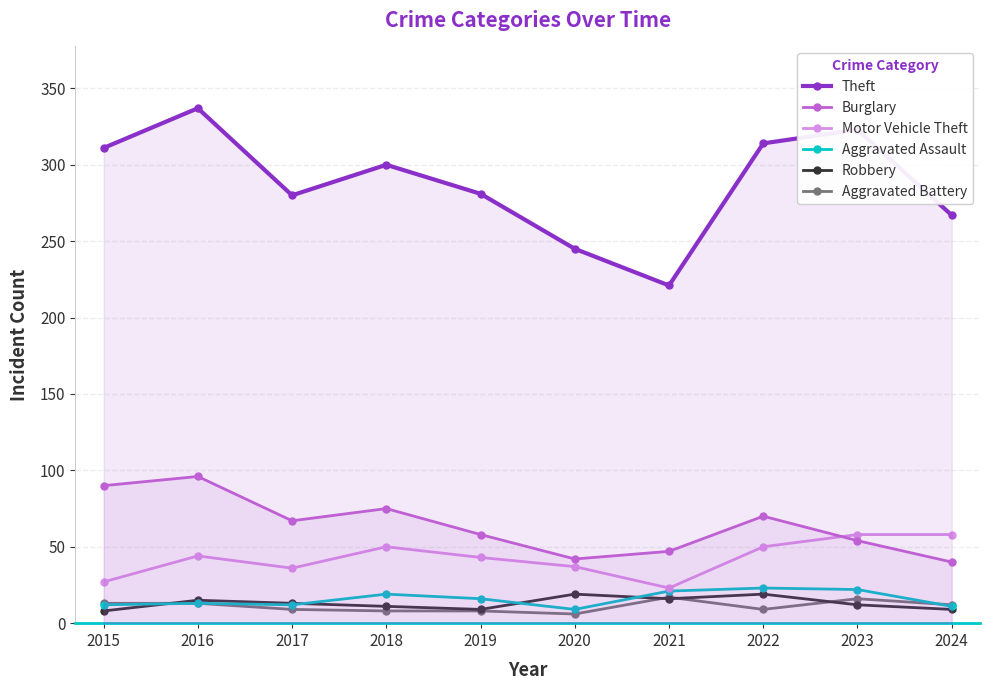

At which category is the sum across all series the highest?

2016